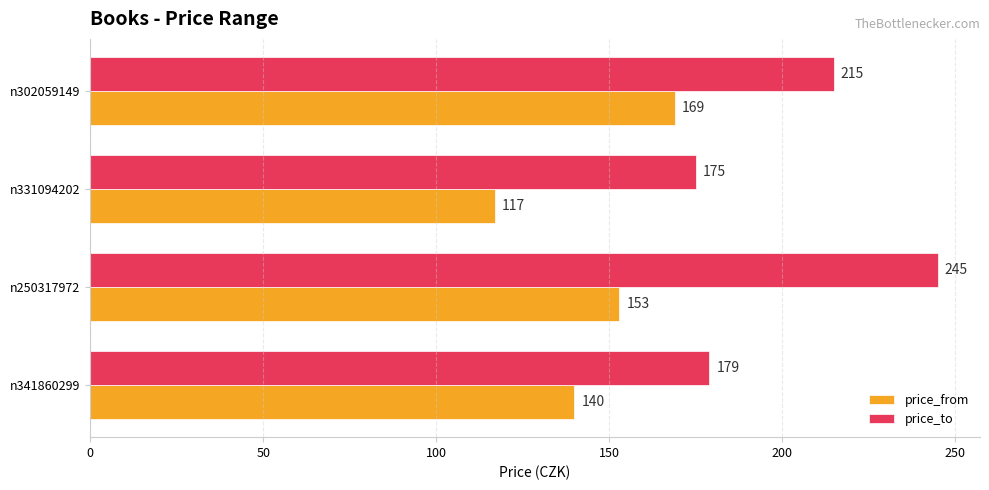

Count the number of data series in this chart.

2